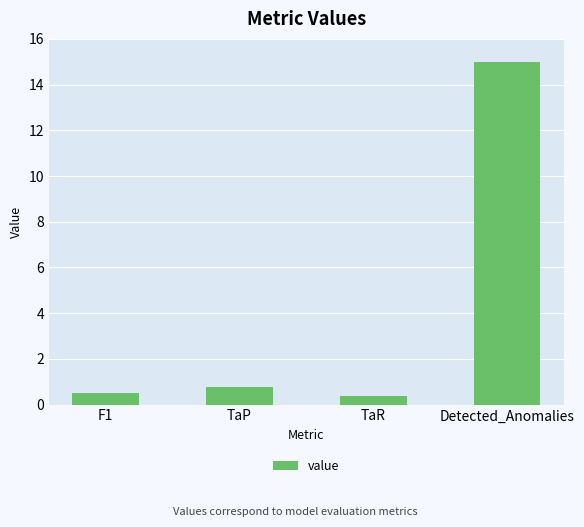

What is the maximum value shown in the chart?

15.0